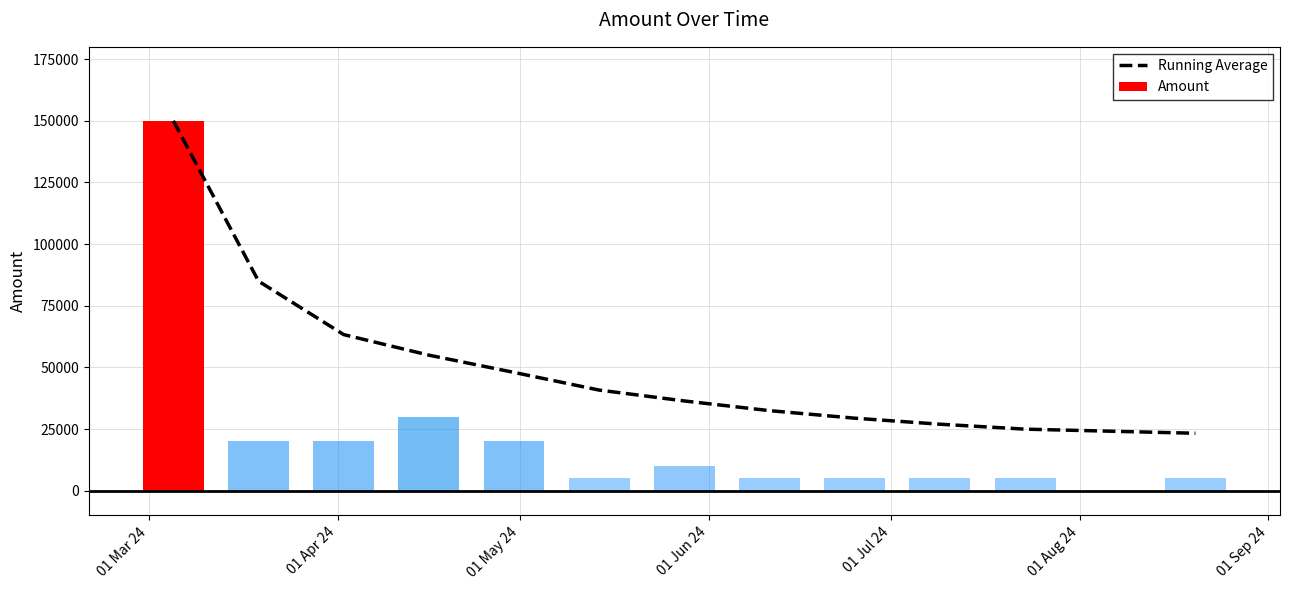

How many values exceed 40833?

6